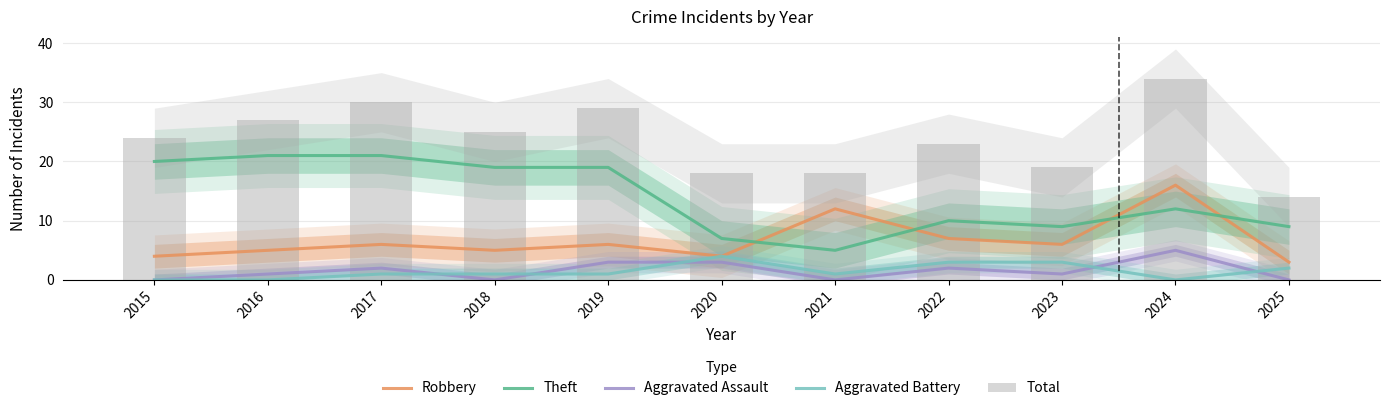

Reading left to right, what are all the values shown in this chart?

Robbery: 2015=4	2016=5	2017=6	2018=5	2019=6	2020=4	2021=12	2022=7	2023=6	2024=16	2025=3
Theft: 2015=20	2016=21	2017=21	2018=19	2019=19	2020=7	2021=5	2022=10	2023=9	2024=12	2025=9
Aggravated Assault: 2015=0	2016=1	2017=2	2018=0	2019=3	2020=3	2021=0	2022=2	2023=1	2024=5	2025=0
Aggravated Battery: 2015=0	2016=0	2017=1	2018=1	2019=1	2020=4	2021=1	2022=3	2023=3	2024=0	2025=2
Total: 2015=24	2016=27	2017=30	2018=25	2019=29	2020=18	2021=18	2022=23	2023=19	2024=34	2025=14